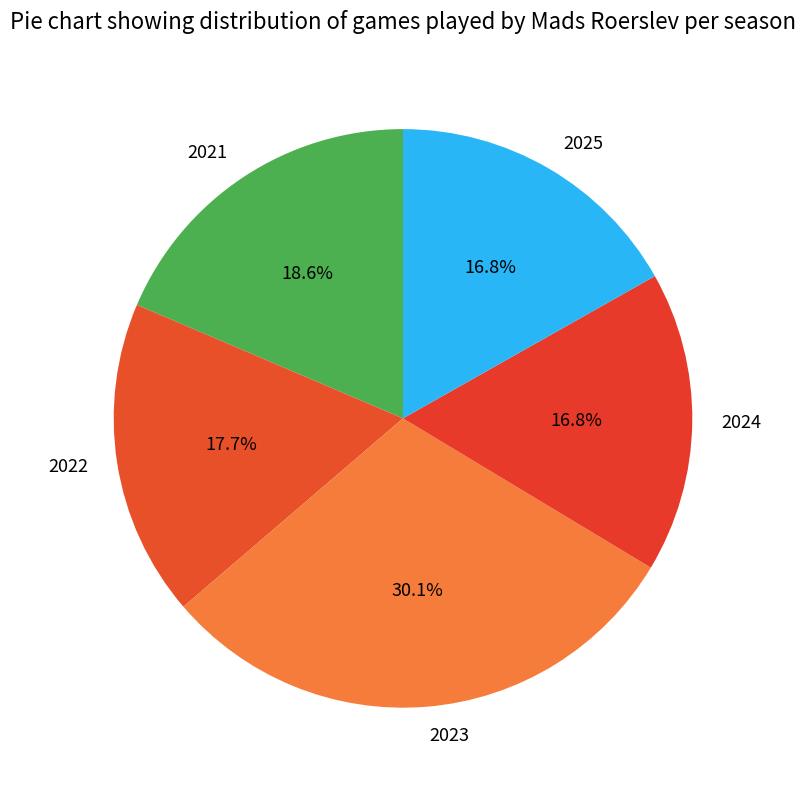

How many slices are in this pie chart?

5